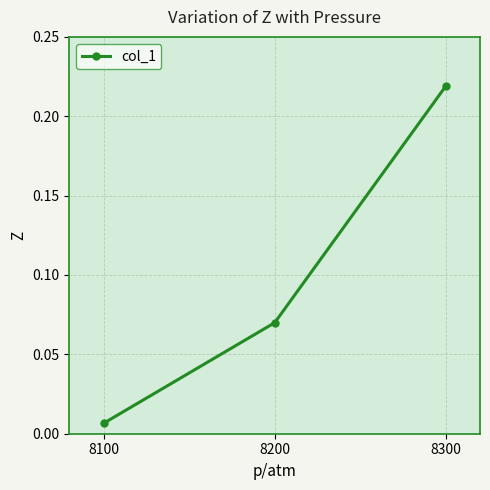

Which has a higher value, 8200 or 8100?

8200